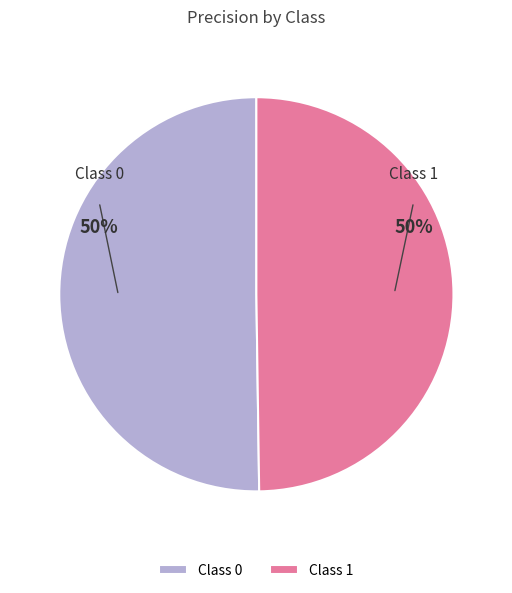

To the nearest percent, what percentage of the pie is Class 1?

50%